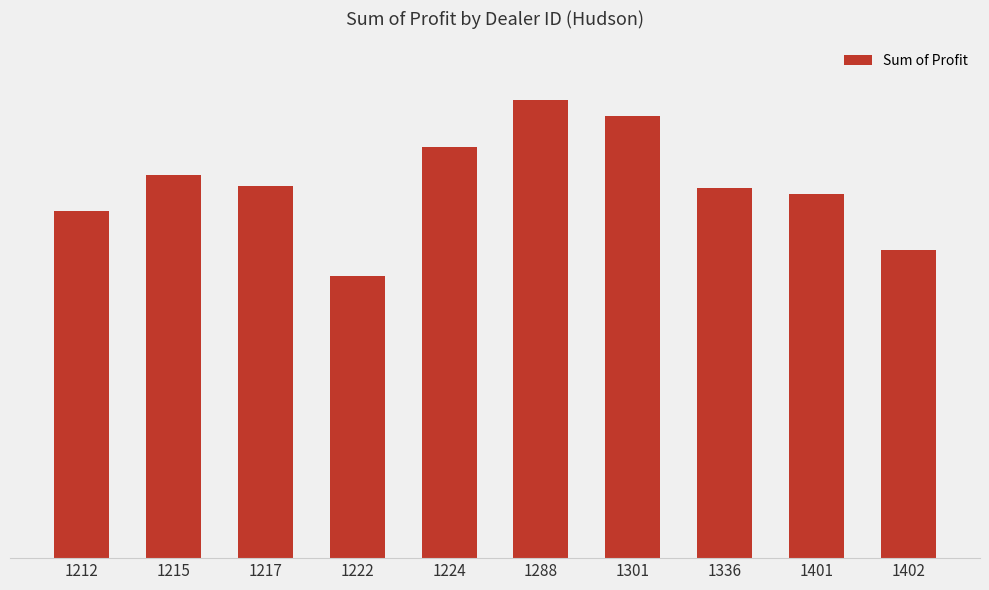

Are the bars horizontal?

No